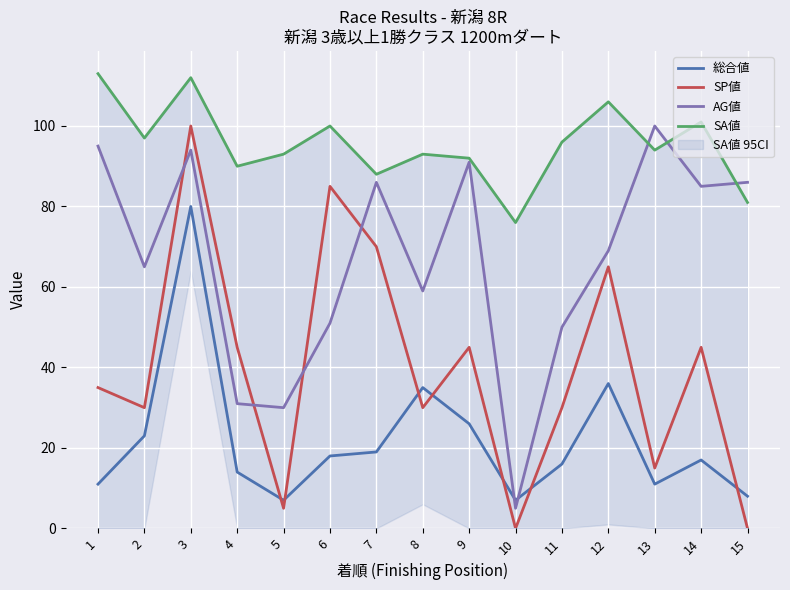

Which series has the largest total across all categories?

SA値